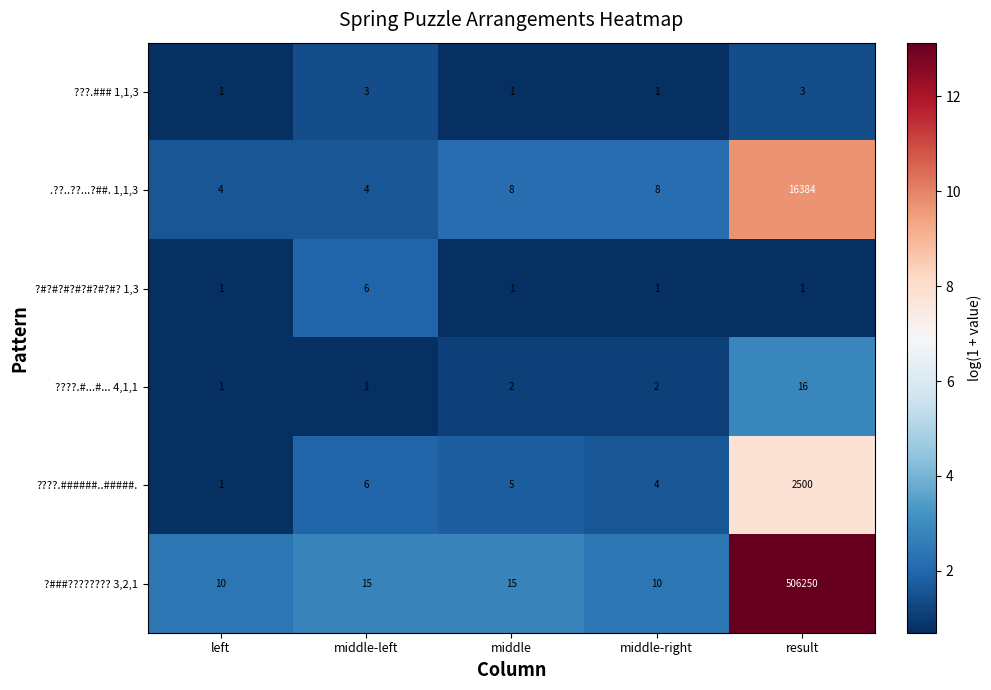

What is the difference between the maximum and second lowest values in the ?#?#?#?#?#?#?#? 1,3 series?

5